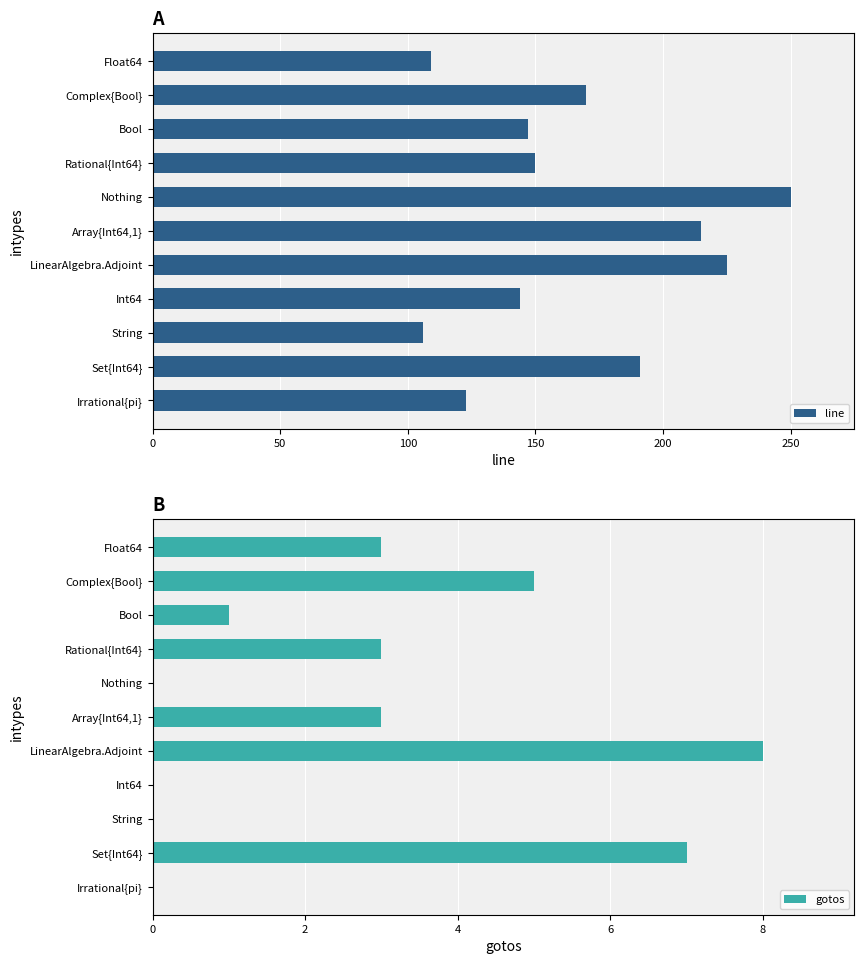

Reading left to right, what are all the values shown in this chart?

line: 109	170	147	150	250	215	225	144	106	191	123
gotos: 3	5	1	3	0	3	8	0	0	7	0